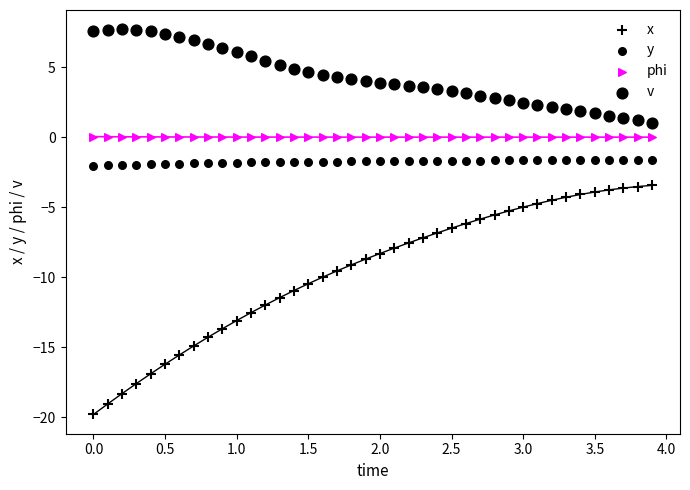

How many points are shown in the scatter plot?

160